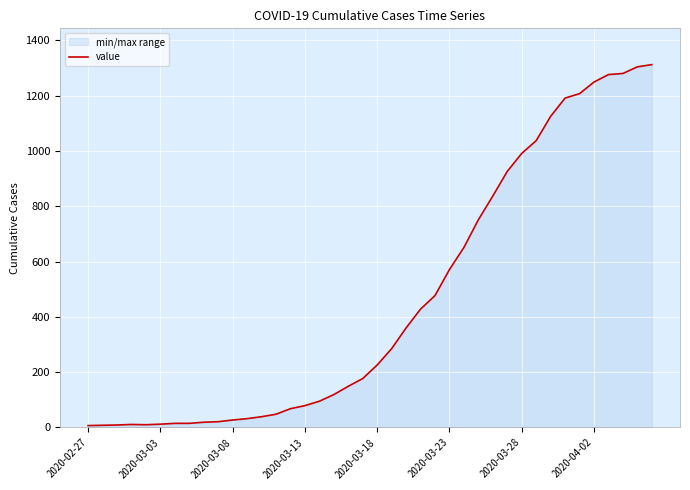

How many interior local peaks (higher than both neighbors) does the data have?

1